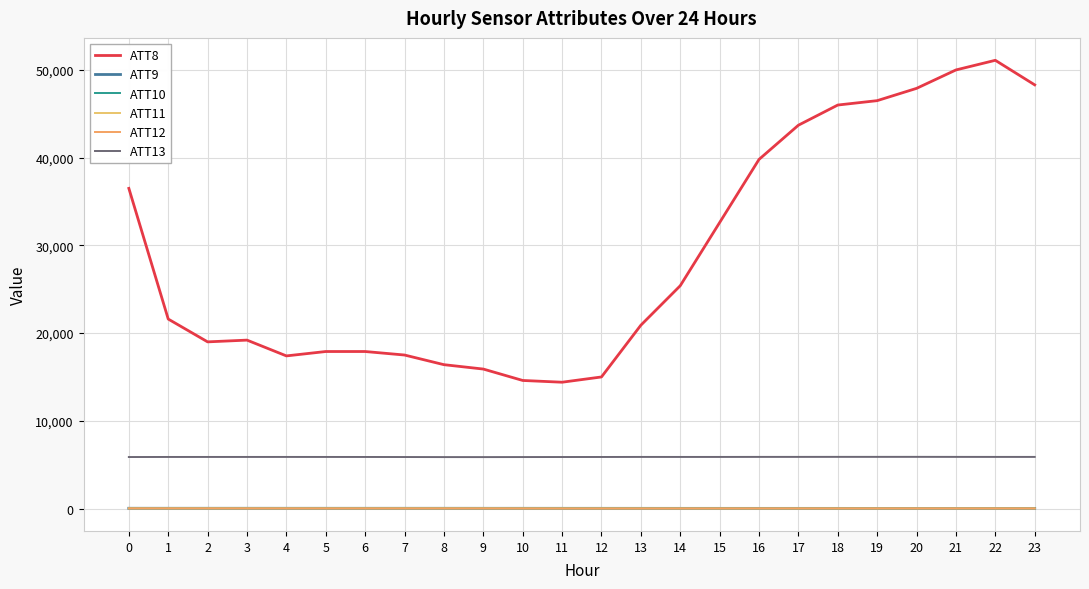

How many lines are shown in the chart?

6